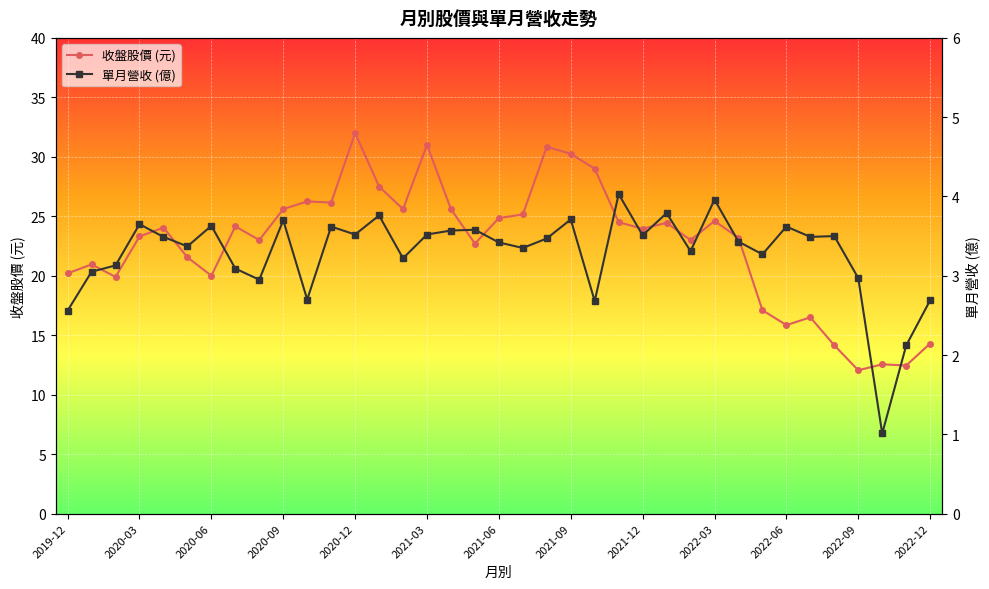

The value of 收盤股價 (元) at 2019-12 is 20.2. True or false?

True